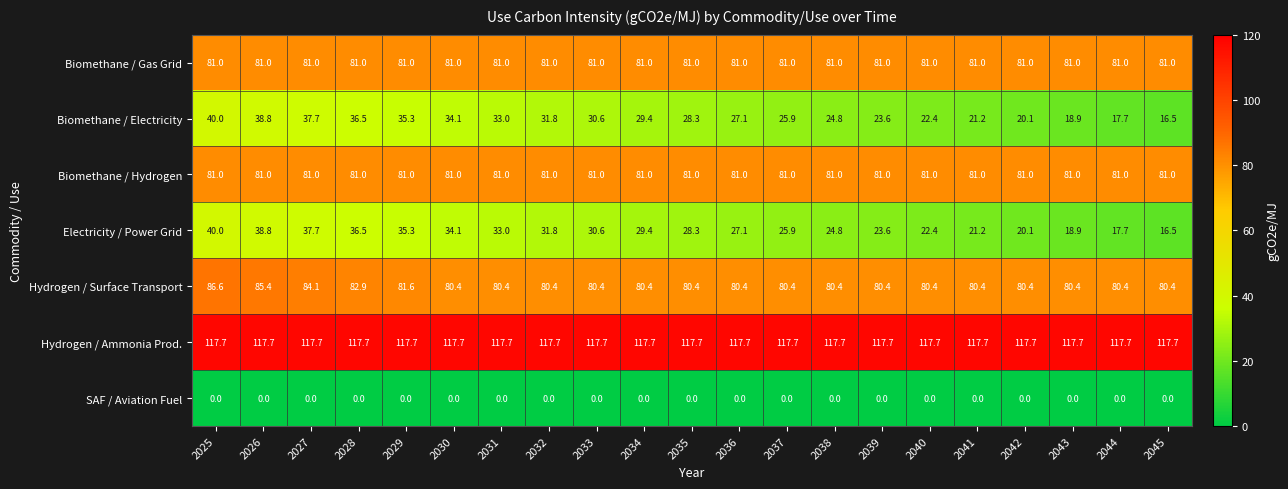

At which label is Hydrogen / Surface Transport closest to 83?

2028